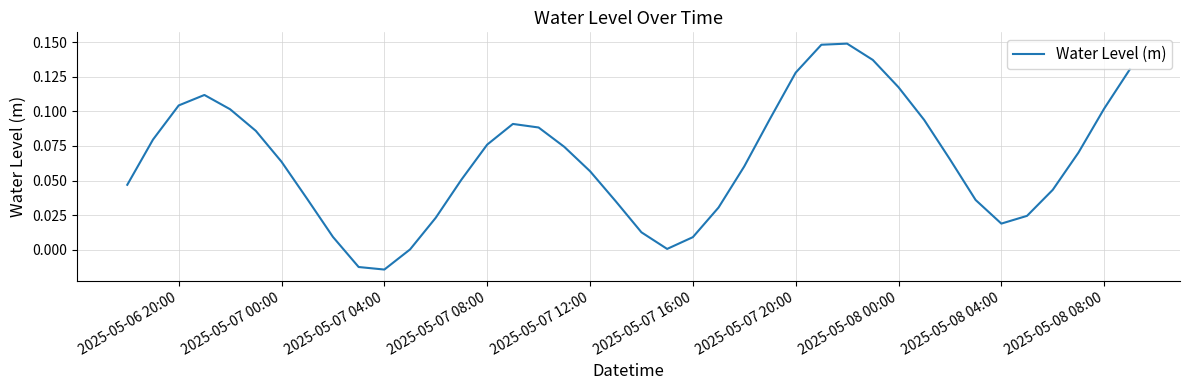

How many lines are shown in the chart?

1